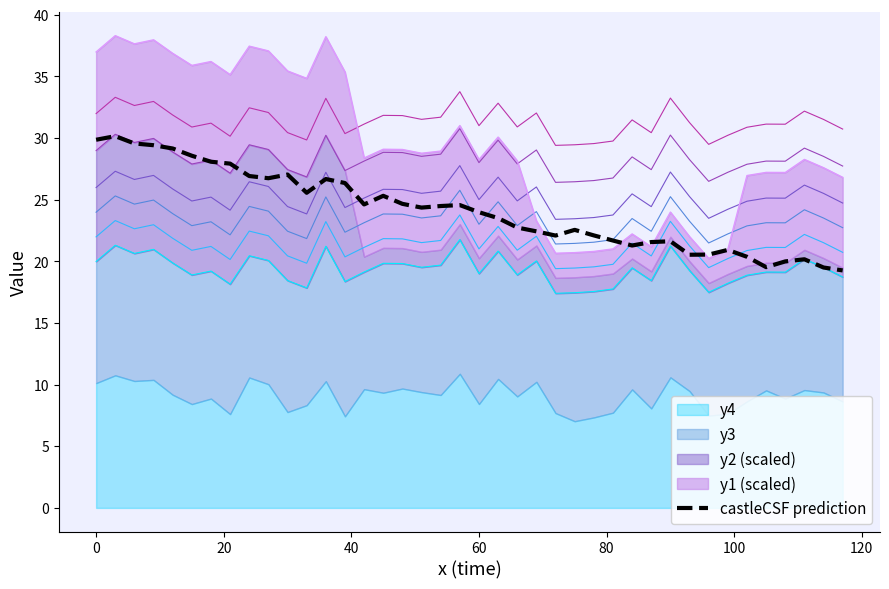

What is the maximum value for castleCSF prediction?

30.2